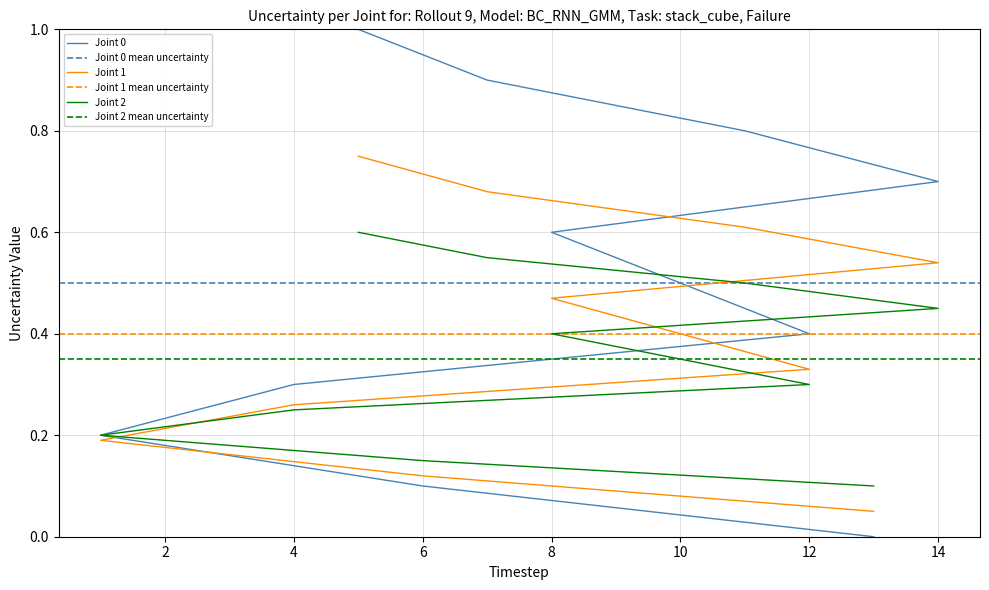

True or false: the data has more than 2 interior local peaks.

False